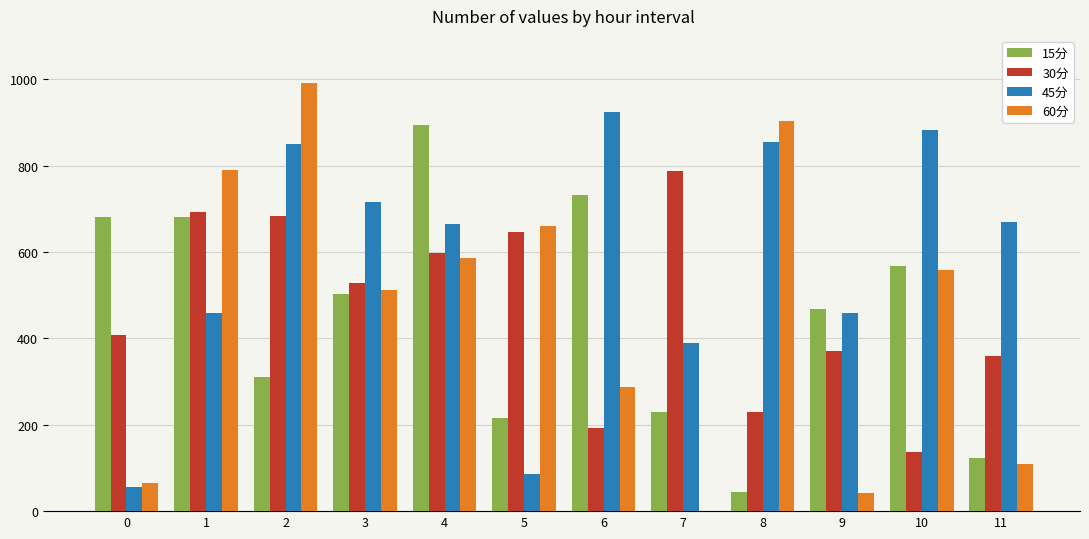

How many groups of bars are there?

12